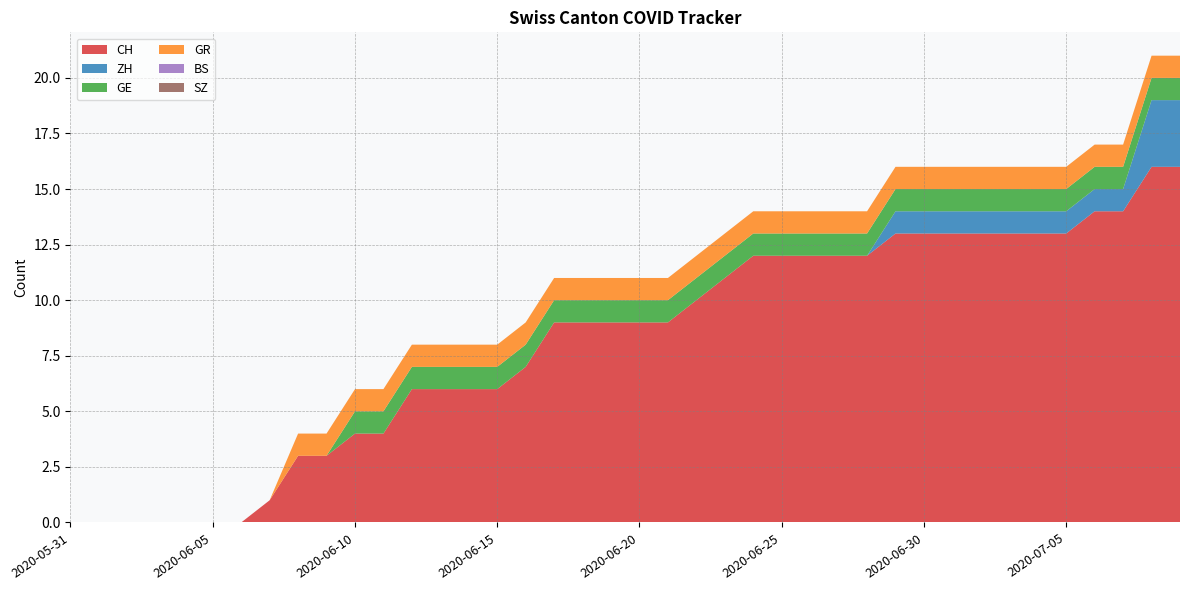

Reading left to right, transcribe all the data shown in this chart.

CH: 0	0	0	0	0	0	0	1	3	3	4	4	6	6	6	6	7	9	9	9	9	9	10	11	12	12	12	12	12	13	13	13	13	13	13	13	14	14	16	16
ZH: 0	0	0	0	0	0	0	0	0	0	0	0	0	0	0	0	0	0	0	0	0	0	0	0	0	0	0	0	0	1	1	1	1	1	1	1	1	1	3	3
GE: 0	0	0	0	0	0	0	0	0	0	1	1	1	1	1	1	1	1	1	1	1	1	1	1	1	1	1	1	1	1	1	1	1	1	1	1	1	1	1	1
GR: 0	0	0	0	0	0	0	0	1	1	1	1	1	1	1	1	1	1	1	1	1	1	1	1	1	1	1	1	1	1	1	1	1	1	1	1	1	1	1	1
BS: 0	0	0	0	0	0	0	0	0	0	0	0	0	0	0	0	0	0	0	0	0	0	0	0	0	0	0	0	0	0	0	0	0	0	0	0	0	0	0	0
SZ: 0	0	0	0	0	0	0	0	0	0	0	0	0	0	0	0	0	0	0	0	0	0	0	0	0	0	0	0	0	0	0	0	0	0	0	0	0	0	0	0